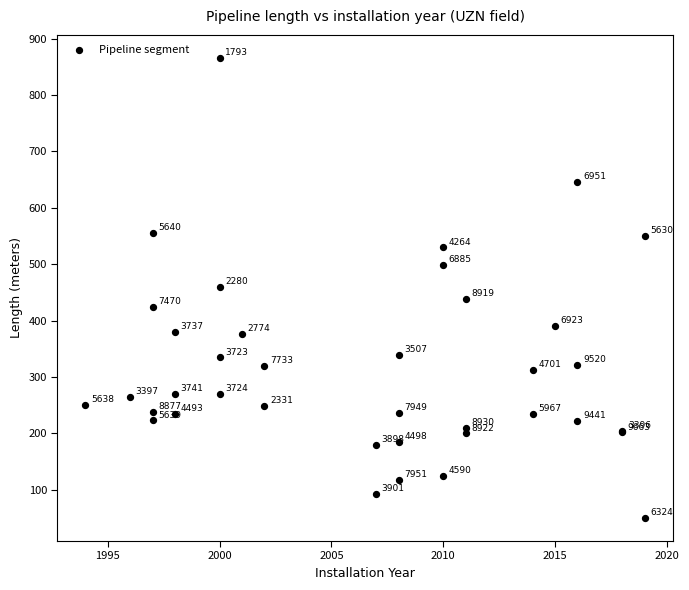

What Y value in the scatter plot is closest to 458?

460